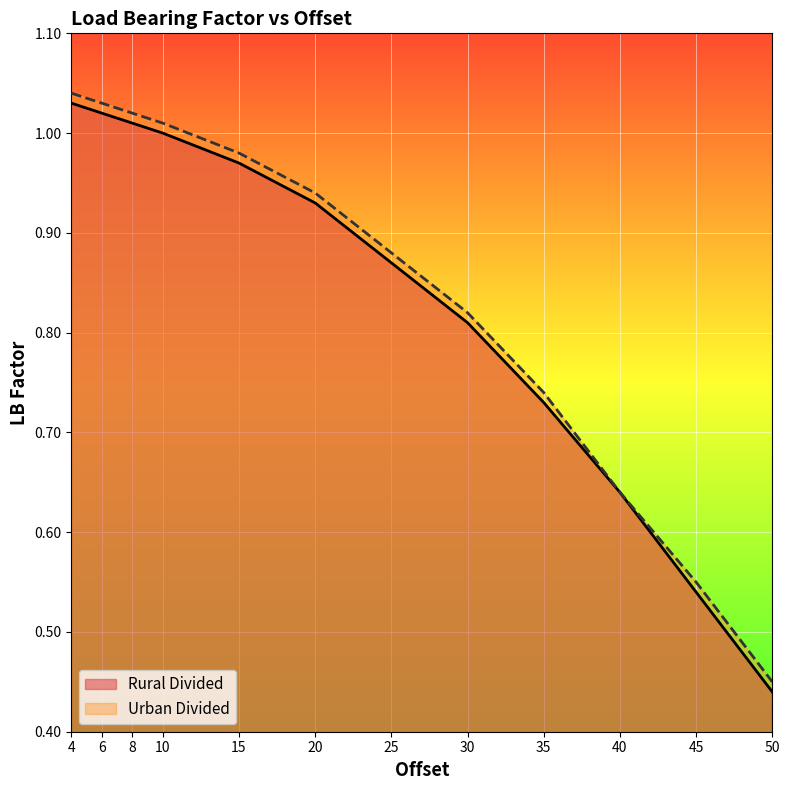

True or false: Rural Divided and Urban Divided cross at least once.

False